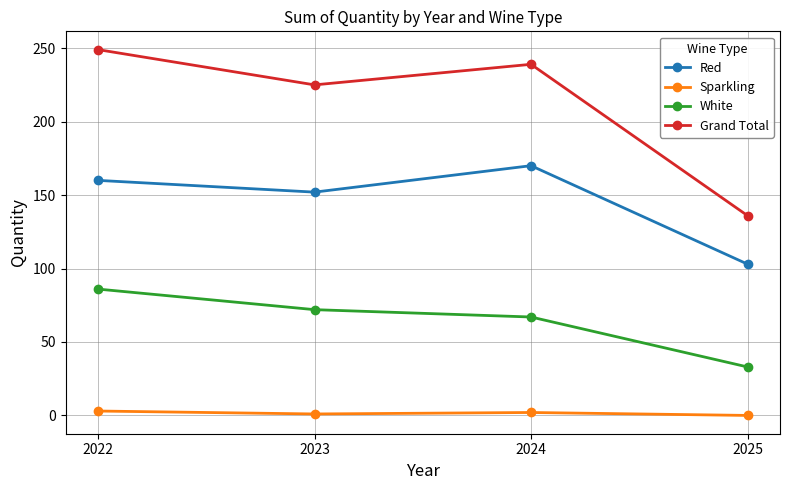

What is the difference between the White values at 2022 and 2023?

14